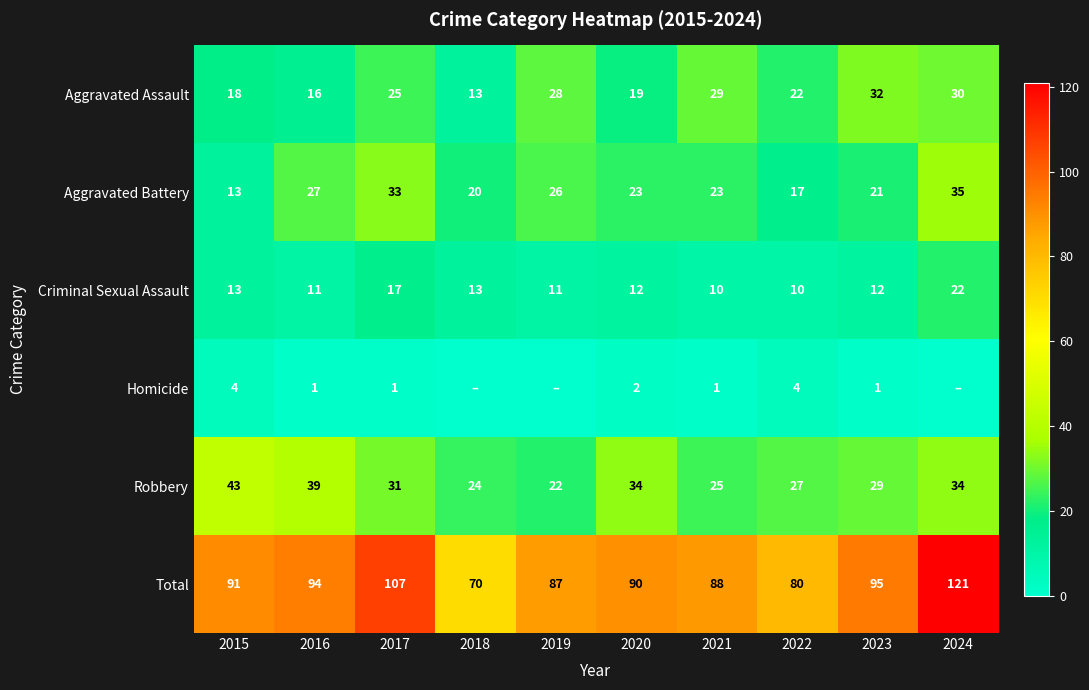

Rank the categories by Aggravated Assault value from lowest to highest.

2018, 2016, 2015, 2020, 2022, 2017, 2019, 2021, 2024, 2023